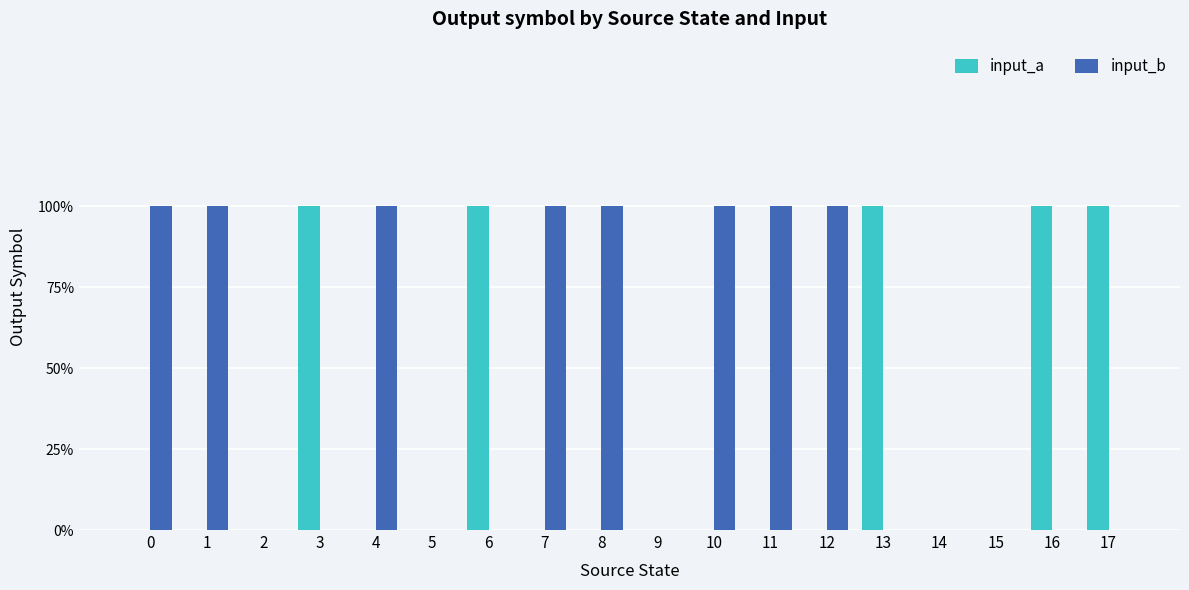

What are all the series names shown in the legend?

input_a, input_b